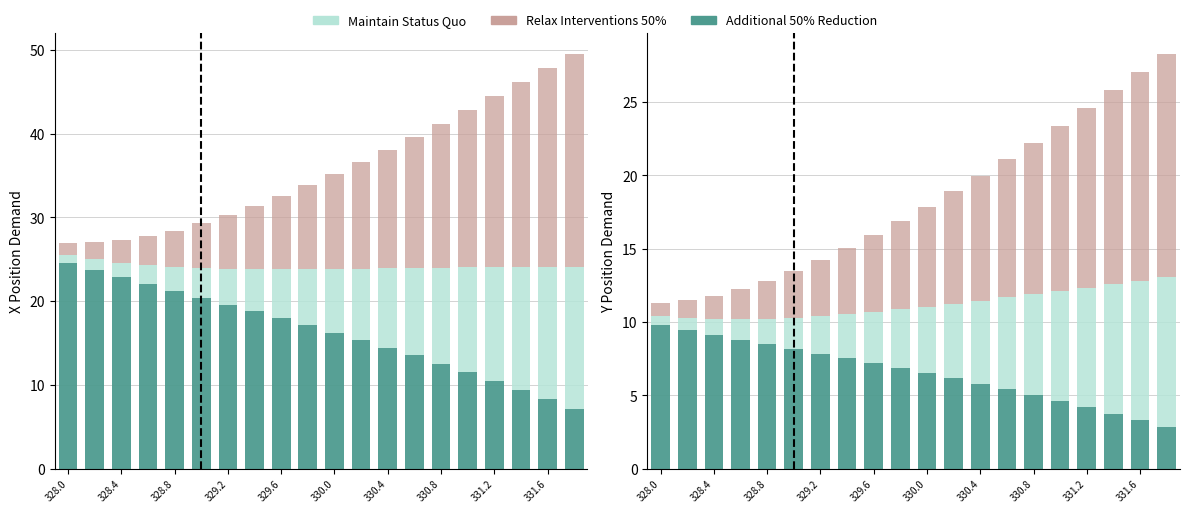

How many groups of bars are there?

20